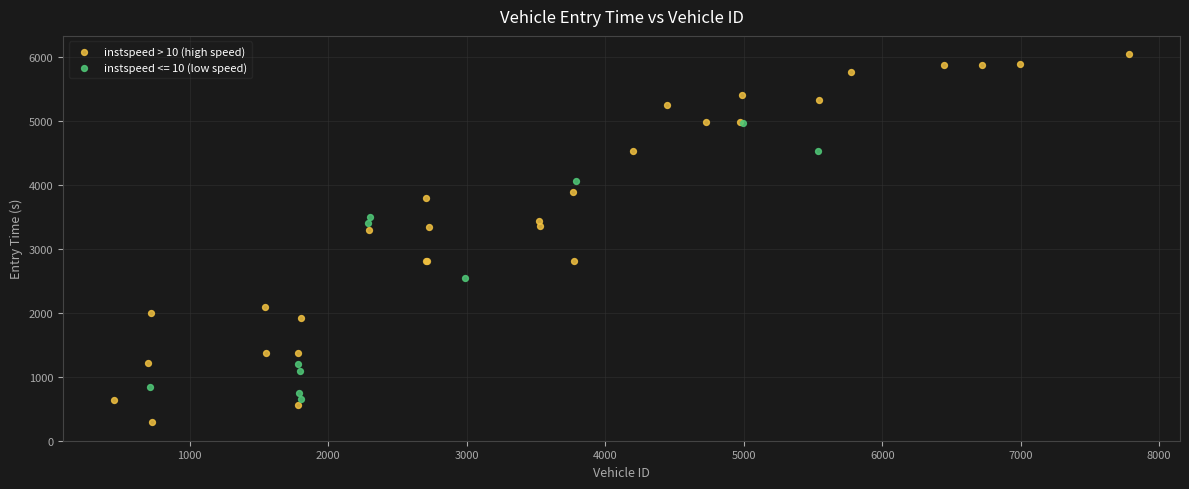

Which series reaches the minimum Y coordinate?

instspeed > 10 (high speed)